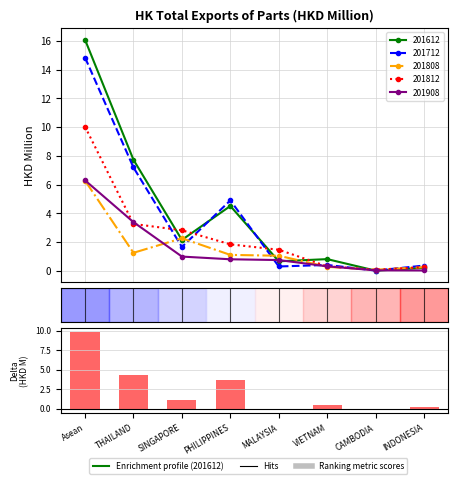

Where is the data nearest to the value 4?

PHILIPPINES